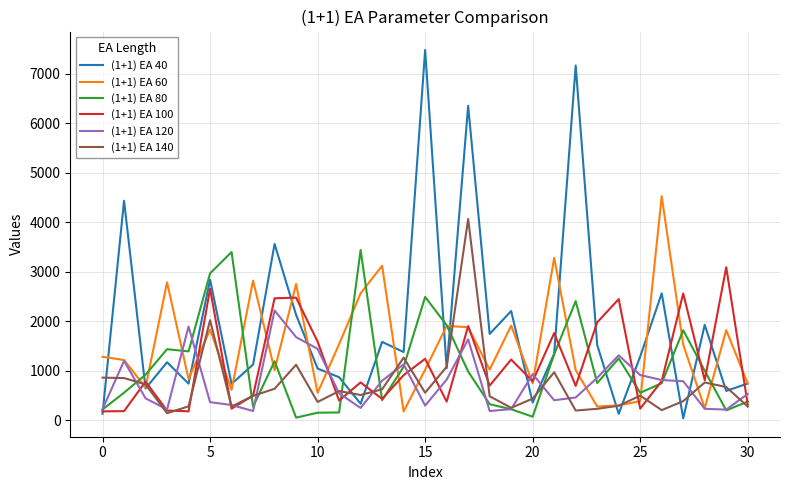

What is the maximum value shown in the chart?

7478